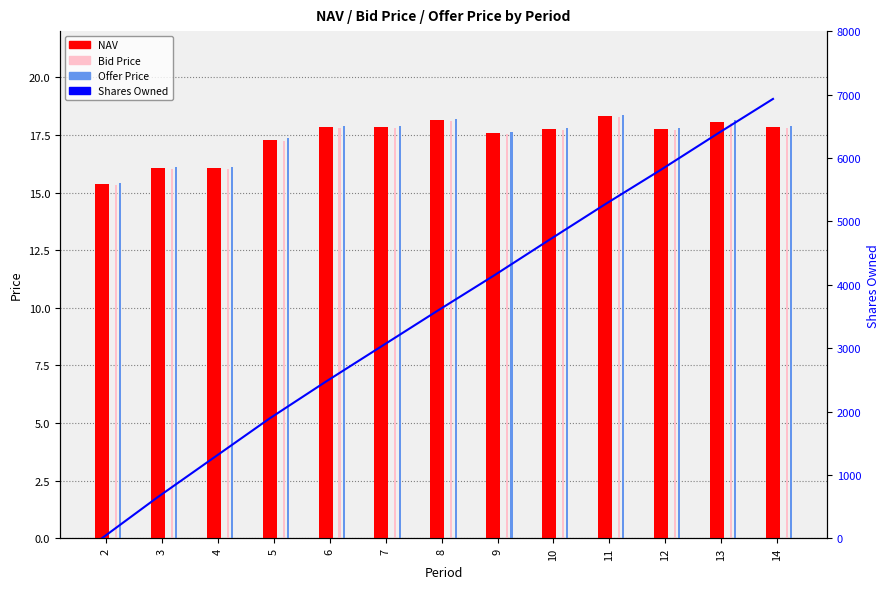

What is the value of the NAV bar at the 11th from the left?

17.7